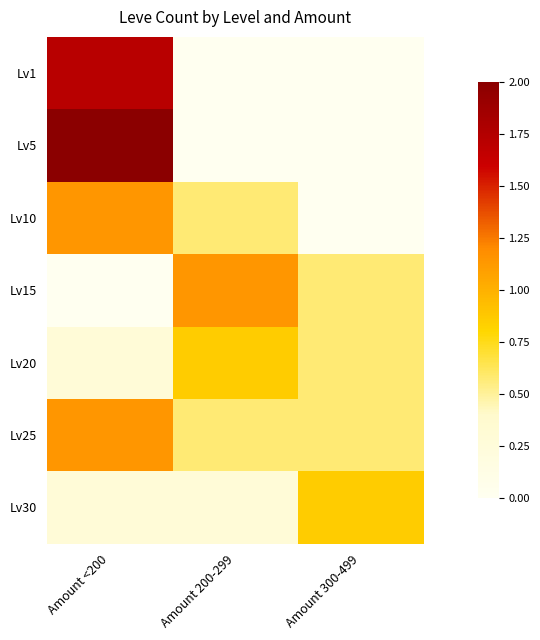

Which series has the largest total across all categories?

Lv25